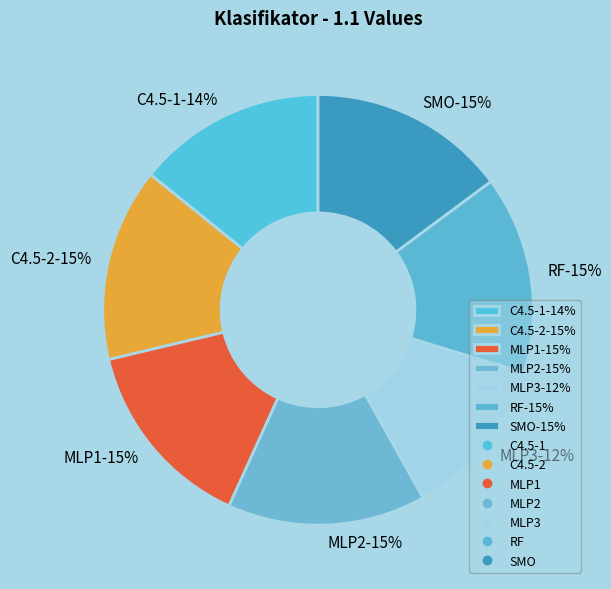

What is the largest slice in the pie chart?

MLP2